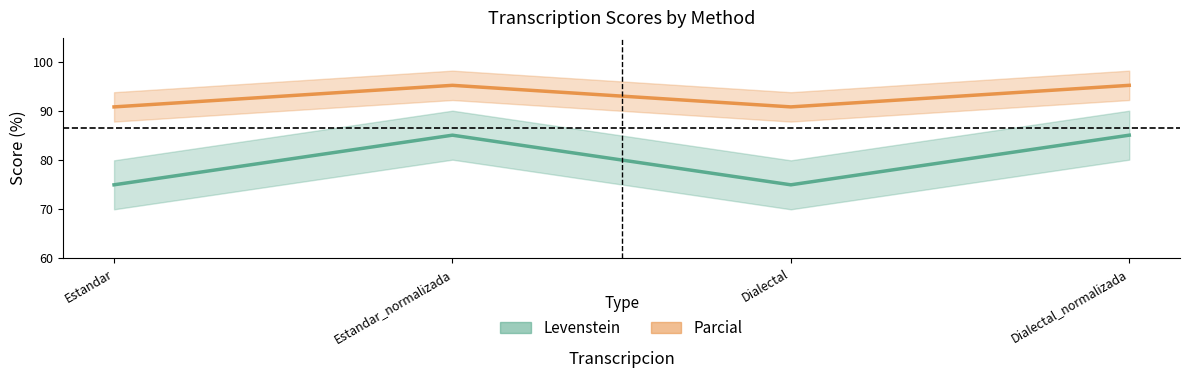

How many distinct data groups are displayed?

2